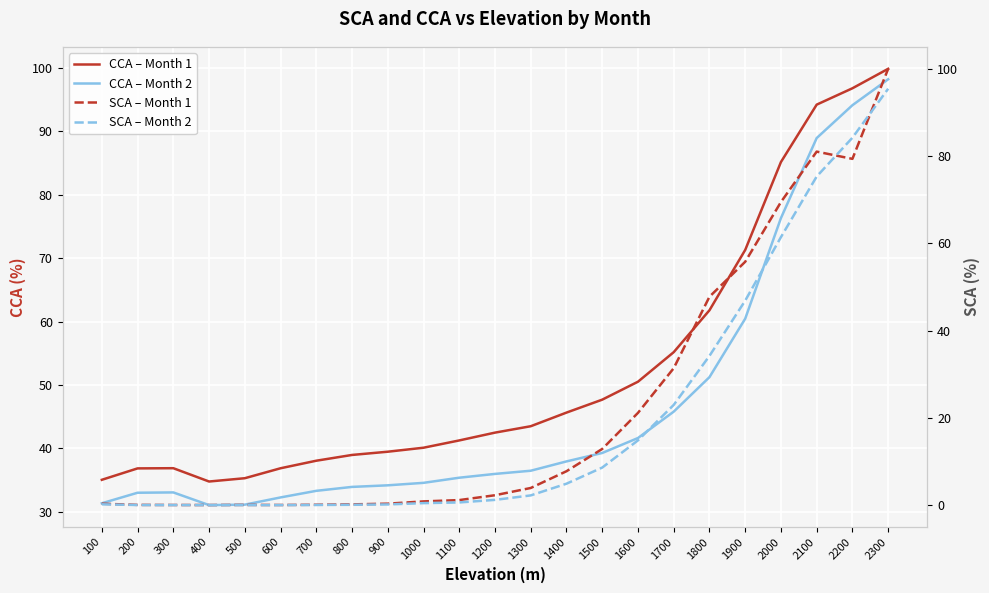

What are all the series names shown in the legend?

CCA – Month 1, CCA – Month 2, SCA – Month 1, SCA – Month 2